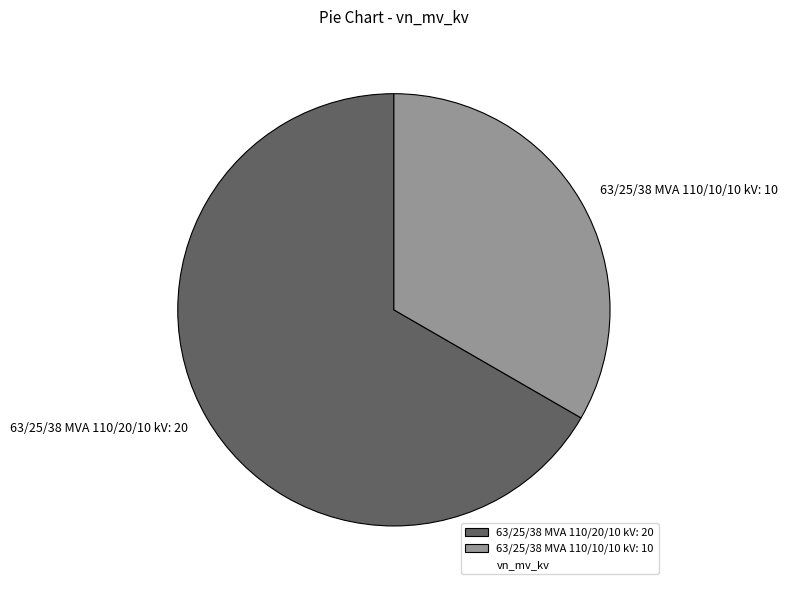

Is the sum of 63/25/38 MVA 110/20/10 kV: 20 and 63/25/38 MVA 110/10/10 kV: 10 greater than half?

Yes